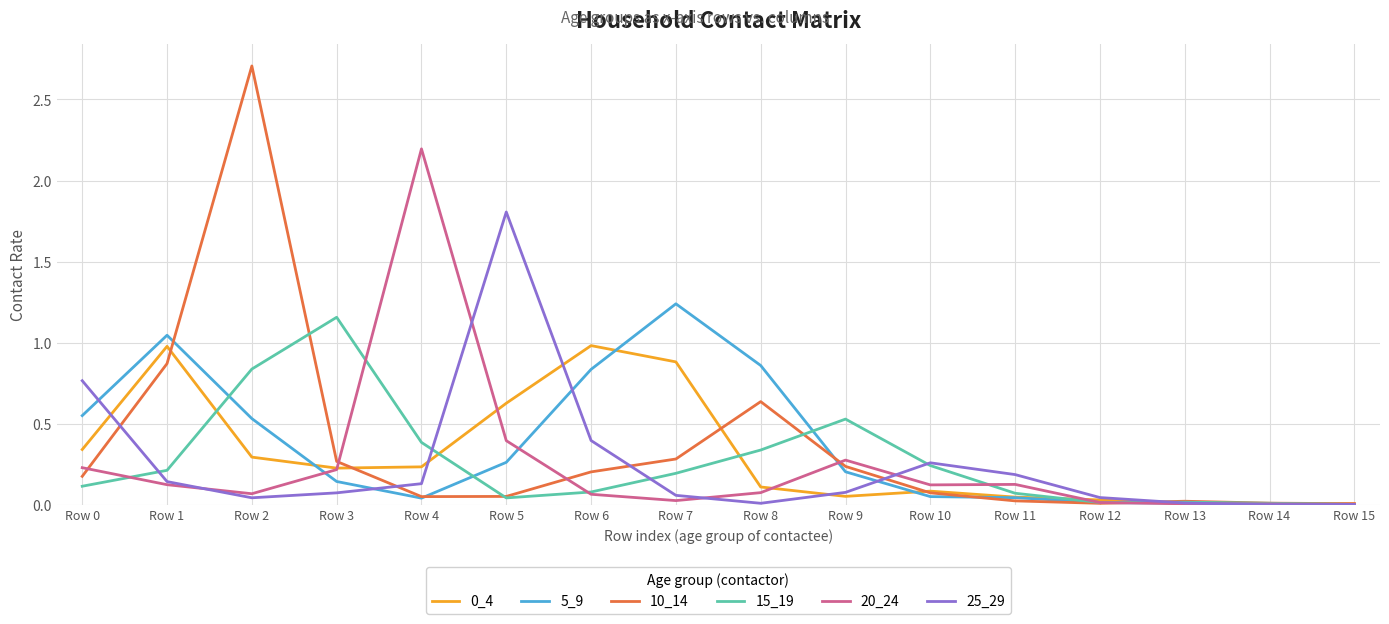

Is the value of 15_19 at Row 11 greater than the value of 0_4 at Row 2?

No